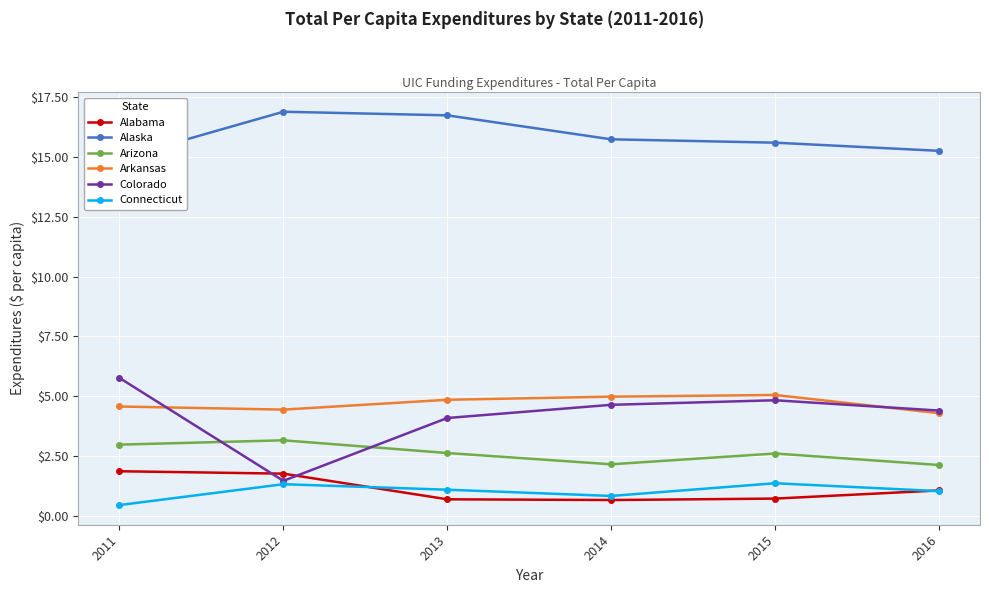

True or false: Alaska has a value of 16.7 at 2013.

True